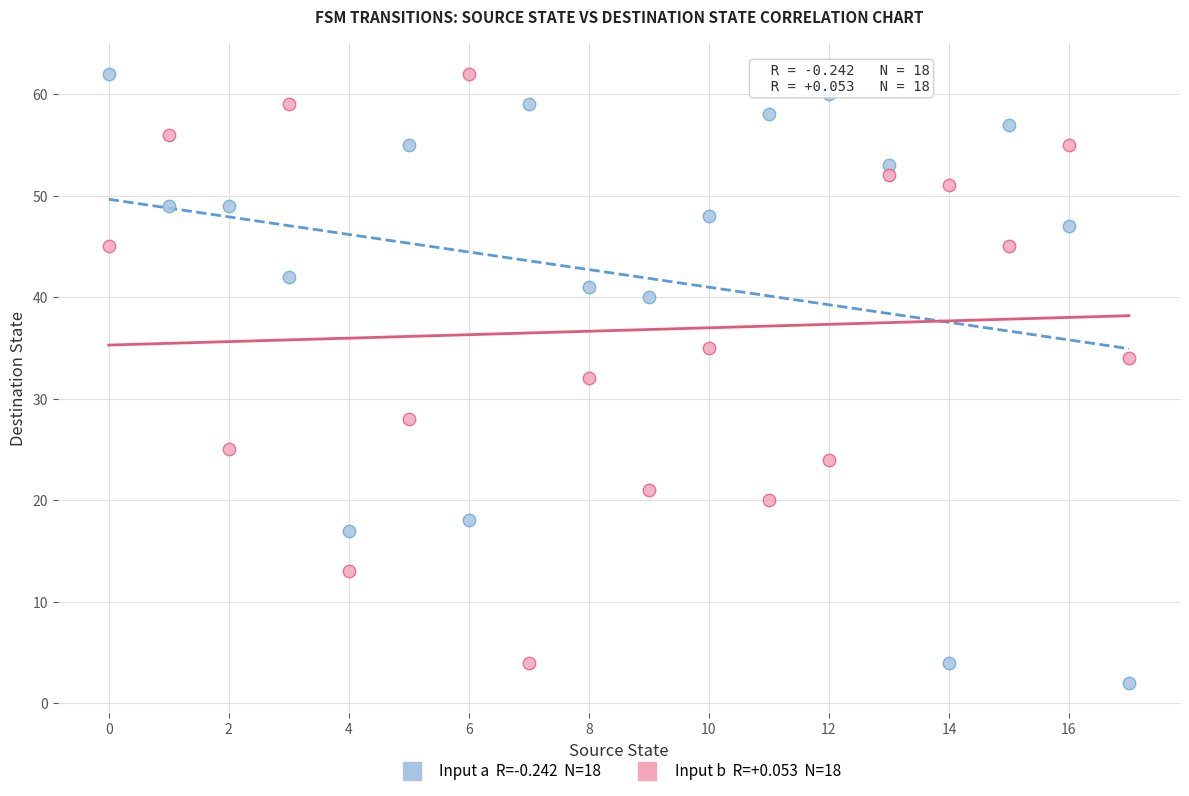

Across all data points, what is the range of Y values (max minus min)?

60